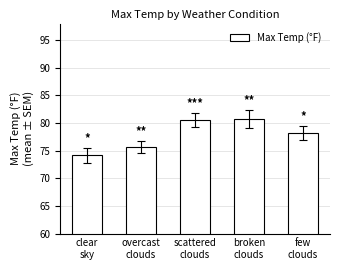

Reading left to right, what are all the values shown in this chart?

clear
sky=74.1	overcast
clouds=75.6	scattered
clouds=80.6	broken
clouds=80.8	few
clouds=78.2